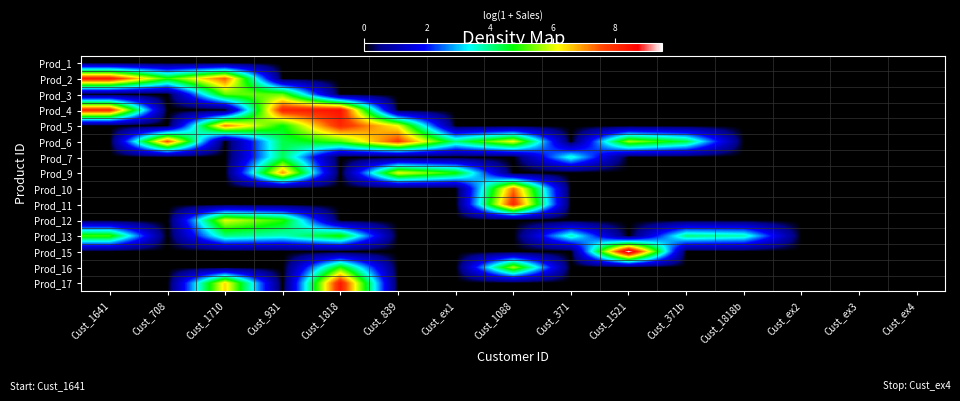

Reading right to left, transcribe all the data shown in this chart.

Prod_1: Cust_ex4=0.0	Cust_ex3=0.0	Cust_ex2=0.0	Cust_1818b=0.0	Cust_371b=0.0	Cust_1521=0.0	Cust_371=0.0	Cust_1088=0.0	Cust_ex1=0.0	Cust_839=0.0	Cust_1818=0.0	Cust_931=0.0	Cust_1710=0.0	Cust_708=0.0	Cust_1641=0.0
Prod_2: Cust_ex4=0.0	Cust_ex3=0.0	Cust_ex2=0.0	Cust_1818b=0.0	Cust_371b=0.0	Cust_1521=0.0	Cust_371=0.0	Cust_1088=0.0	Cust_ex1=0.0	Cust_839=0.0	Cust_1818=0.0	Cust_931=0.0	Cust_1710=7.4	Cust_708=4.9	Cust_1641=8.3
Prod_3: Cust_ex4=0.0	Cust_ex3=0.0	Cust_ex2=0.0	Cust_1818b=0.0	Cust_371b=0.0	Cust_1521=0.0	Cust_371=0.0	Cust_1088=0.0	Cust_ex1=0.0	Cust_839=0.0	Cust_1818=0.0	Cust_931=5.3	Cust_1710=5.3	Cust_708=0.0	Cust_1641=0.0
Prod_4: Cust_ex4=0.0	Cust_ex3=0.0	Cust_ex2=0.0	Cust_1818b=0.0	Cust_371b=0.0	Cust_1521=0.0	Cust_371=0.0	Cust_1088=0.0	Cust_ex1=0.0	Cust_839=0.0	Cust_1818=8.5	Cust_931=8.2	Cust_1710=0.0	Cust_708=0.0	Cust_1641=8.1
Prod_5: Cust_ex4=0.0	Cust_ex3=0.0	Cust_ex2=0.0	Cust_1818b=0.0	Cust_371b=0.0	Cust_1521=0.0	Cust_371=0.0	Cust_1088=0.0	Cust_ex1=0.0	Cust_839=6.1	Cust_1818=8.1	Cust_931=4.7	Cust_1710=7.2	Cust_708=0.0	Cust_1641=0.0
Prod_6: Cust_ex4=0.0	Cust_ex3=0.0	Cust_ex2=0.0	Cust_1818b=0.0	Cust_371b=4.4	Cust_1521=5.6	Cust_371=0.0	Cust_1088=6.1	Cust_ex1=4.1	Cust_839=7.8	Cust_1818=5.1	Cust_931=4.3	Cust_1710=0.0	Cust_708=7.6	Cust_1641=0.0
Prod_7: Cust_ex4=0.0	Cust_ex3=0.0	Cust_ex2=0.0	Cust_1818b=0.0	Cust_371b=0.0	Cust_1521=0.0	Cust_371=3.6	Cust_1088=0.0	Cust_ex1=0.0	Cust_839=0.0	Cust_1818=0.0	Cust_931=4.2	Cust_1710=0.0	Cust_708=0.0	Cust_1641=0.0
Prod_9: Cust_ex4=0.0	Cust_ex3=0.0	Cust_ex2=0.0	Cust_1818b=0.0	Cust_371b=0.0	Cust_1521=0.0	Cust_371=0.0	Cust_1088=0.0	Cust_ex1=4.9	Cust_839=6.1	Cust_1818=0.0	Cust_931=7.0	Cust_1710=0.0	Cust_708=0.0	Cust_1641=0.0
Prod_10: Cust_ex4=0.0	Cust_ex3=0.0	Cust_ex2=0.0	Cust_1818b=0.0	Cust_371b=0.0	Cust_1521=0.0	Cust_371=0.0	Cust_1088=7.3	Cust_ex1=0.0	Cust_839=0.0	Cust_1818=0.0	Cust_931=0.0	Cust_1710=0.0	Cust_708=0.0	Cust_1641=0.0
Prod_11: Cust_ex4=0.0	Cust_ex3=0.0	Cust_ex2=0.0	Cust_1818b=0.0	Cust_371b=0.0	Cust_1521=0.0	Cust_371=0.0	Cust_1088=8.1	Cust_ex1=0.0	Cust_839=0.0	Cust_1818=0.0	Cust_931=0.0	Cust_1710=0.0	Cust_708=0.0	Cust_1641=0.0
Prod_12: Cust_ex4=0.0	Cust_ex3=0.0	Cust_ex2=0.0	Cust_1818b=0.0	Cust_371b=0.0	Cust_1521=0.0	Cust_371=0.0	Cust_1088=0.0	Cust_ex1=0.0	Cust_839=0.0	Cust_1818=0.0	Cust_931=4.9	Cust_1710=6.0	Cust_708=0.0	Cust_1641=0.0
Prod_13: Cust_ex4=0.0	Cust_ex3=0.0	Cust_ex2=0.0	Cust_1818b=3.8	Cust_371b=4.1	Cust_1521=0.0	Cust_371=3.8	Cust_1088=0.0	Cust_ex1=0.0	Cust_839=0.0	Cust_1818=4.9	Cust_931=3.7	Cust_1710=4.0	Cust_708=0.0	Cust_1641=5.1
Prod_15: Cust_ex4=0.0	Cust_ex3=0.0	Cust_ex2=0.0	Cust_1818b=0.0	Cust_371b=0.0	Cust_1521=9.5	Cust_371=0.0	Cust_1088=0.0	Cust_ex1=0.0	Cust_839=0.0	Cust_1818=0.0	Cust_931=0.0	Cust_1710=0.0	Cust_708=0.0	Cust_1641=0.0
Prod_16: Cust_ex4=0.0	Cust_ex3=0.0	Cust_ex2=0.0	Cust_1818b=0.0	Cust_371b=0.0	Cust_1521=0.0	Cust_371=0.0	Cust_1088=5.7	Cust_ex1=0.0	Cust_839=0.0	Cust_1818=4.9	Cust_931=0.0	Cust_1710=0.0	Cust_708=0.0	Cust_1641=0.0
Prod_17: Cust_ex4=0.0	Cust_ex3=0.0	Cust_ex2=0.0	Cust_1818b=0.0	Cust_371b=0.0	Cust_1521=0.0	Cust_371=0.0	Cust_1088=0.0	Cust_ex1=0.0	Cust_839=0.0	Cust_1818=8.4	Cust_931=0.0	Cust_1710=6.4	Cust_708=0.0	Cust_1641=0.0